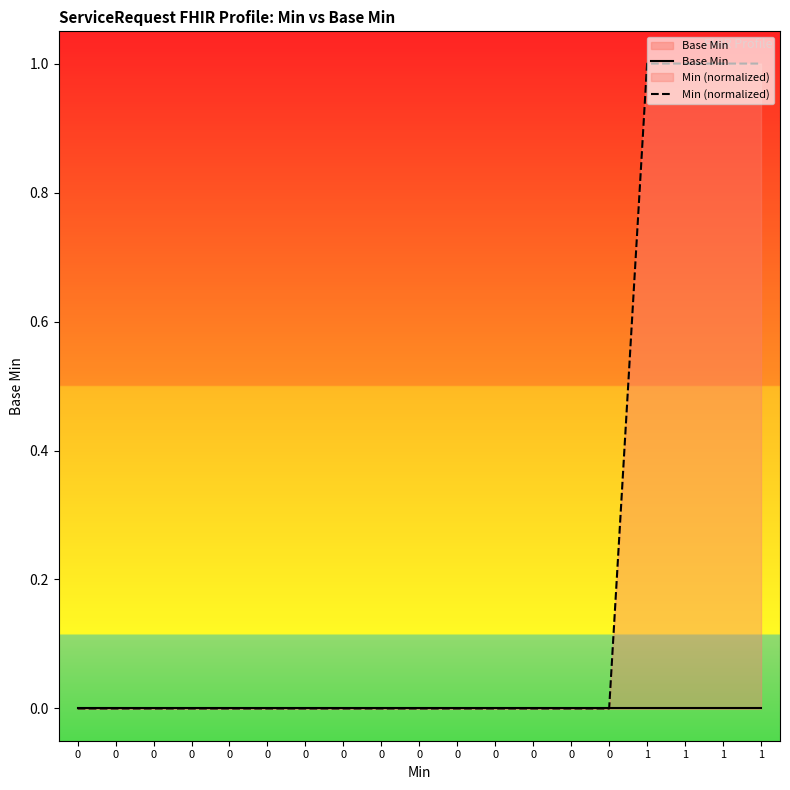

The value of Min (normalized) at 1 is 1. True or false?

True